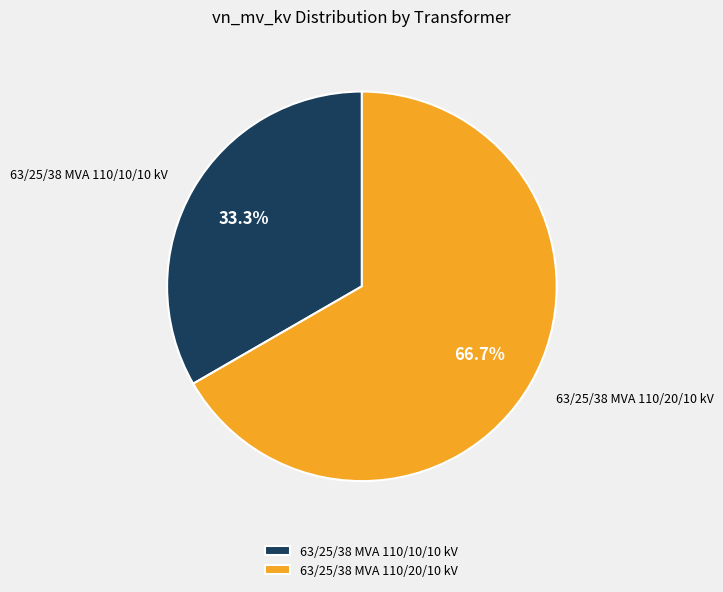

To the nearest percent, what portion does 63/25/38 MVA 110/20/10 kV represent?

67%